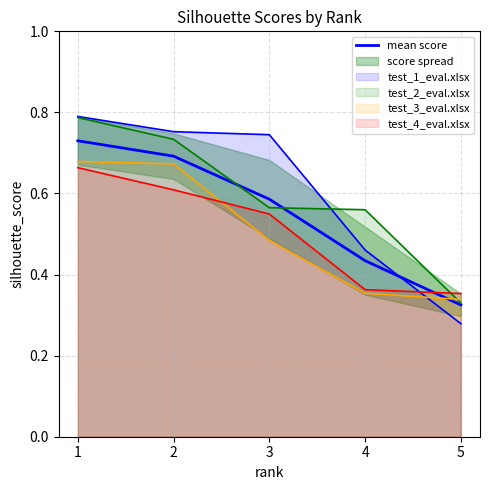

Which category has the highest value across all series?

1